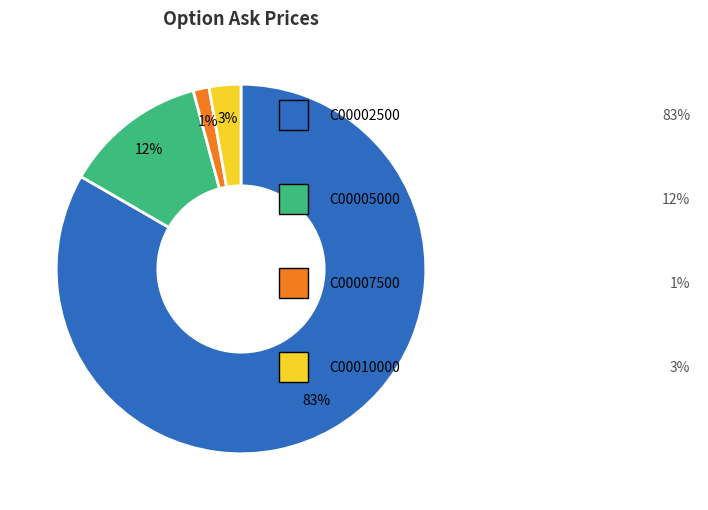

To the nearest percent, what is the average slice percentage?

25%